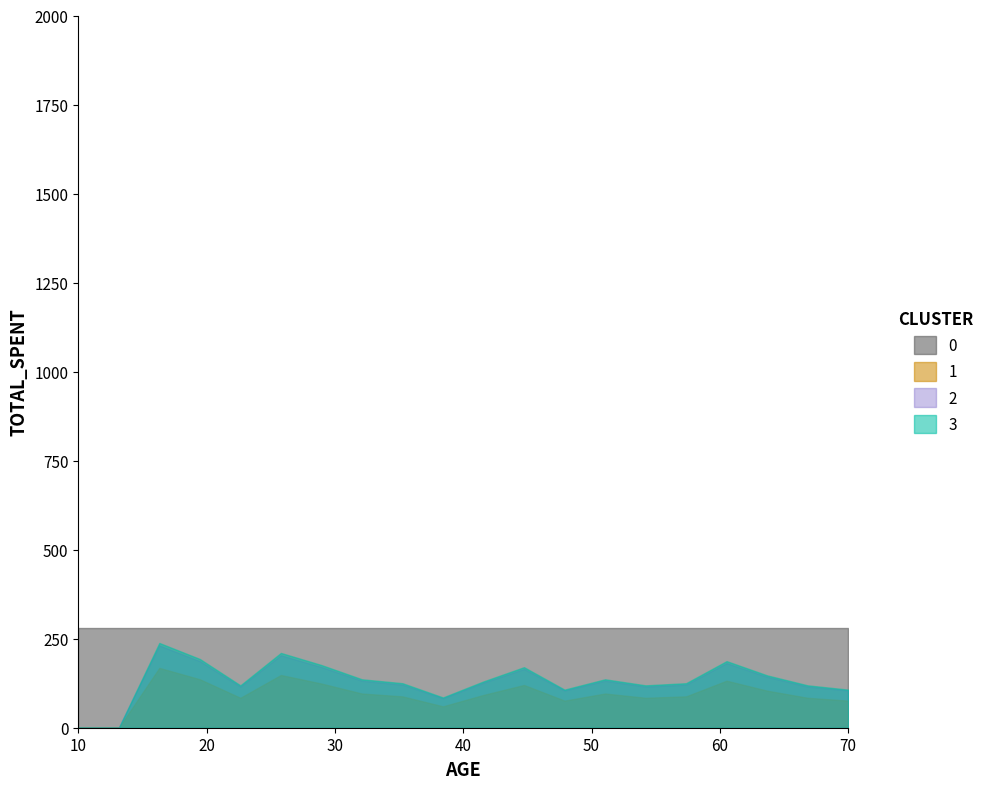

Which series has the largest range (max minus min)?

3